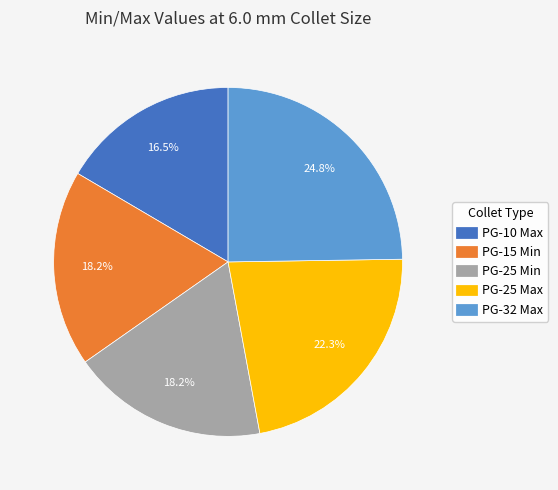

What percentage is the PG-32 Max slice, to the nearest percent?

25%